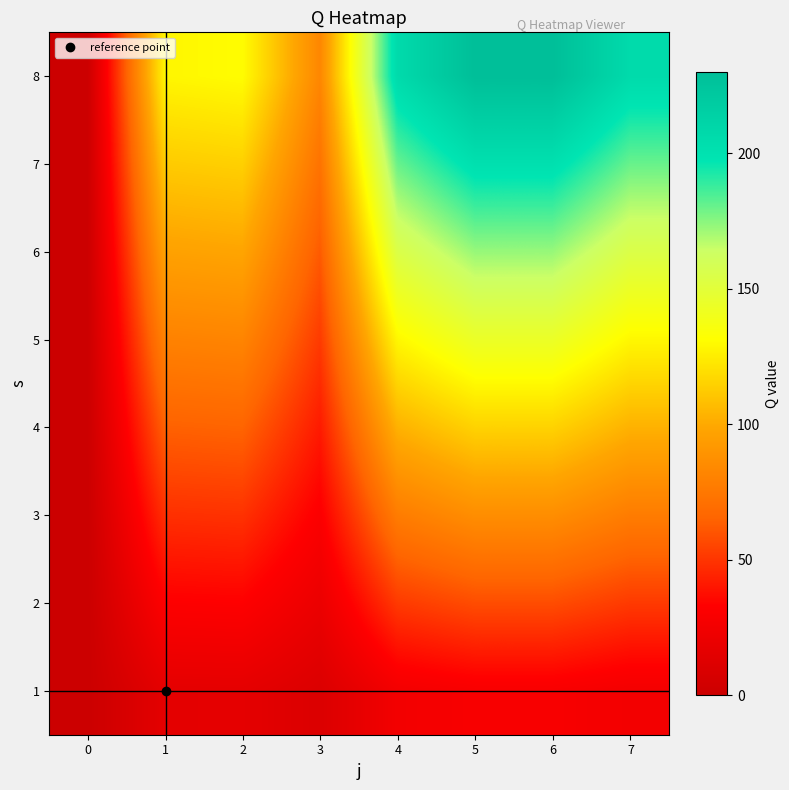

What is the greatest value displayed?

230.1